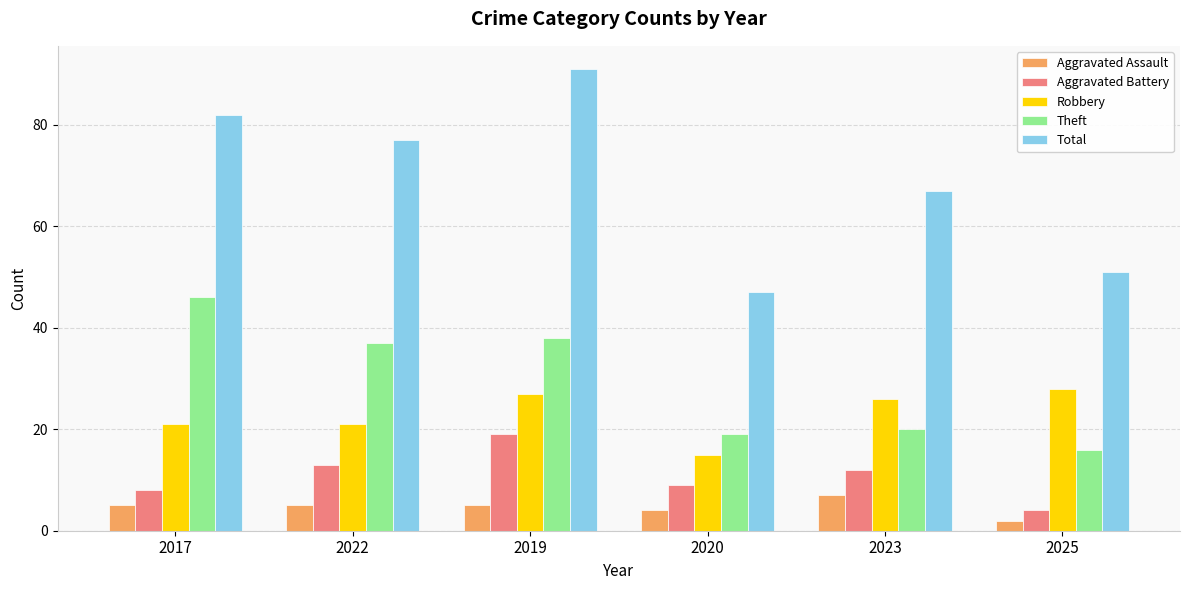

How many Aggravated Assault values are between 4 and 5?

4